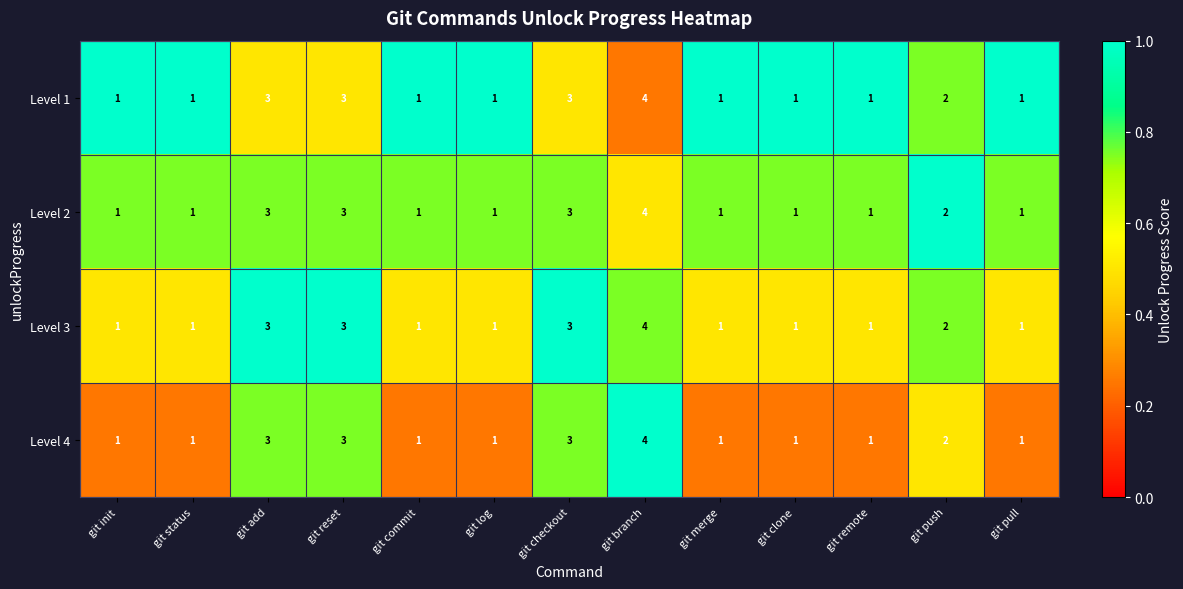

What is the difference between the maximum and minimum values in the Level 3 series?

3